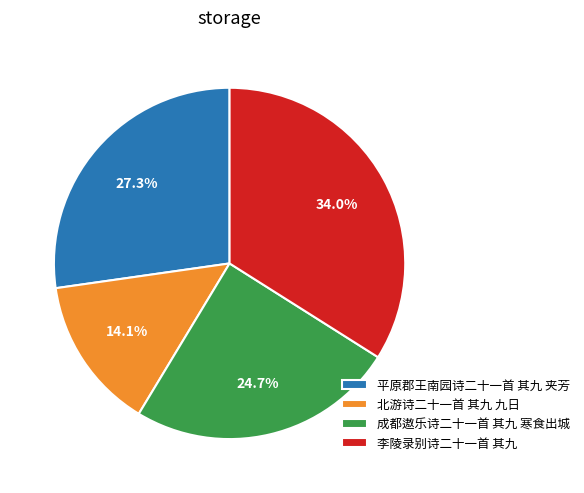

Approximately how many times larger is the value at 北游诗二十一首 其九 九日 compared to 李陵录别诗二十一首 其九?

0.4